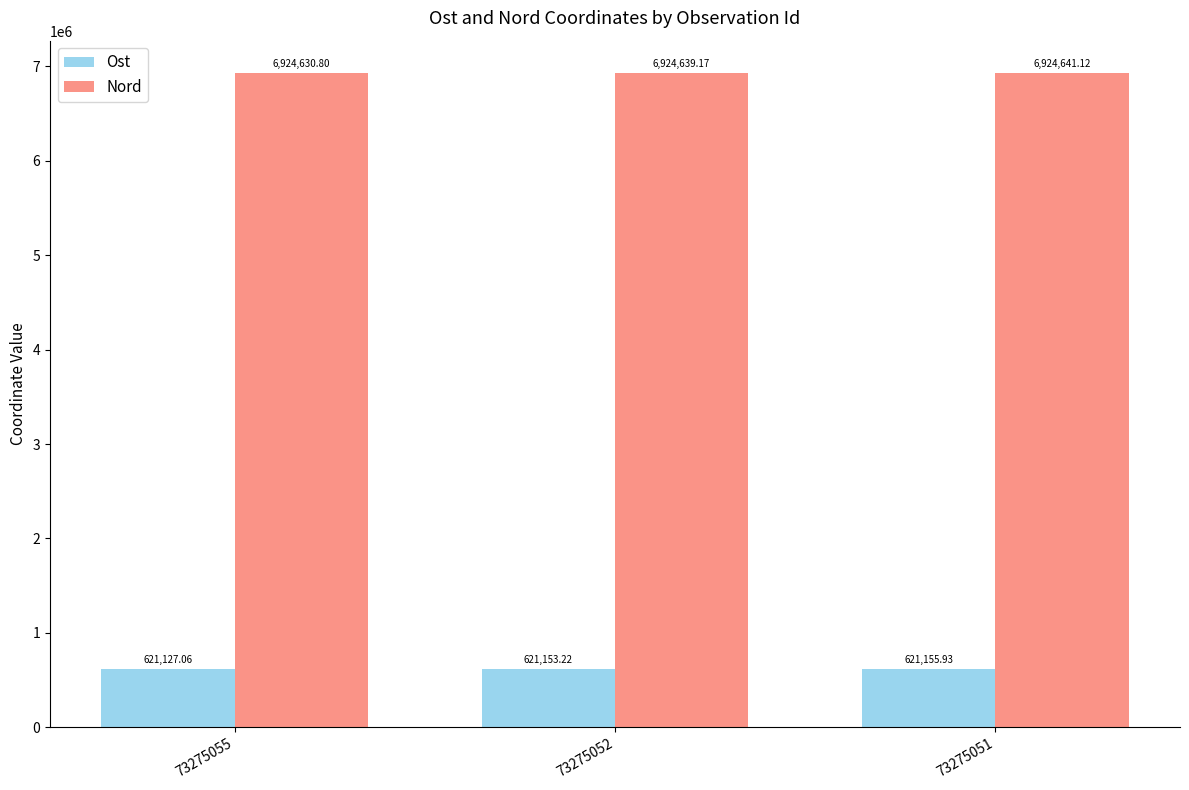

How many groups of bars are there?

3